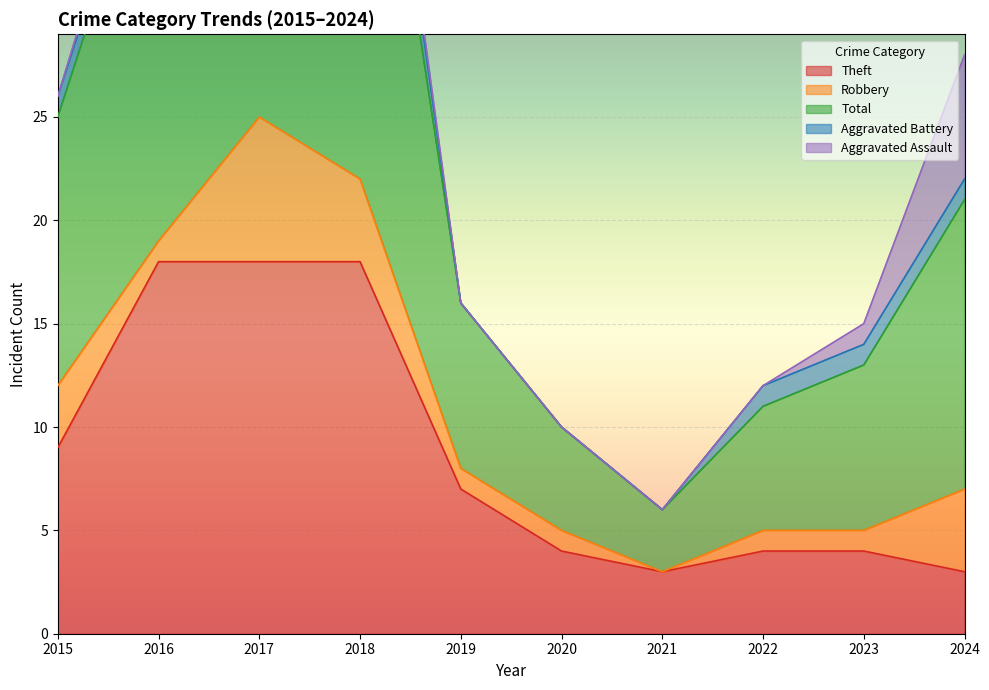

The Aggravated Battery series shows 0 at 2023. True or false?

False